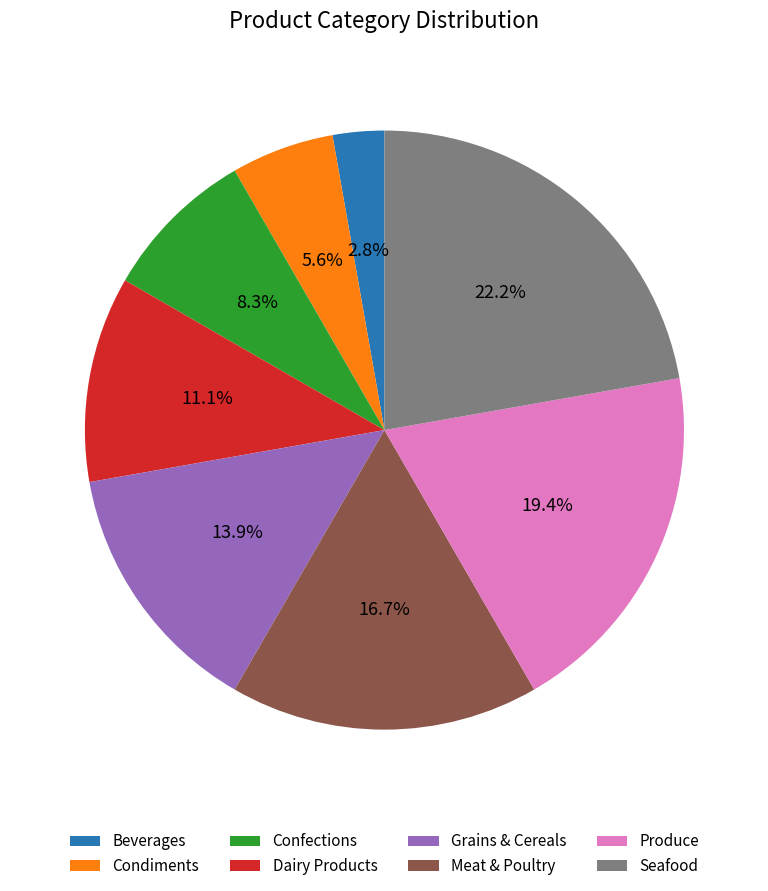

Does any single category account for the majority?

No